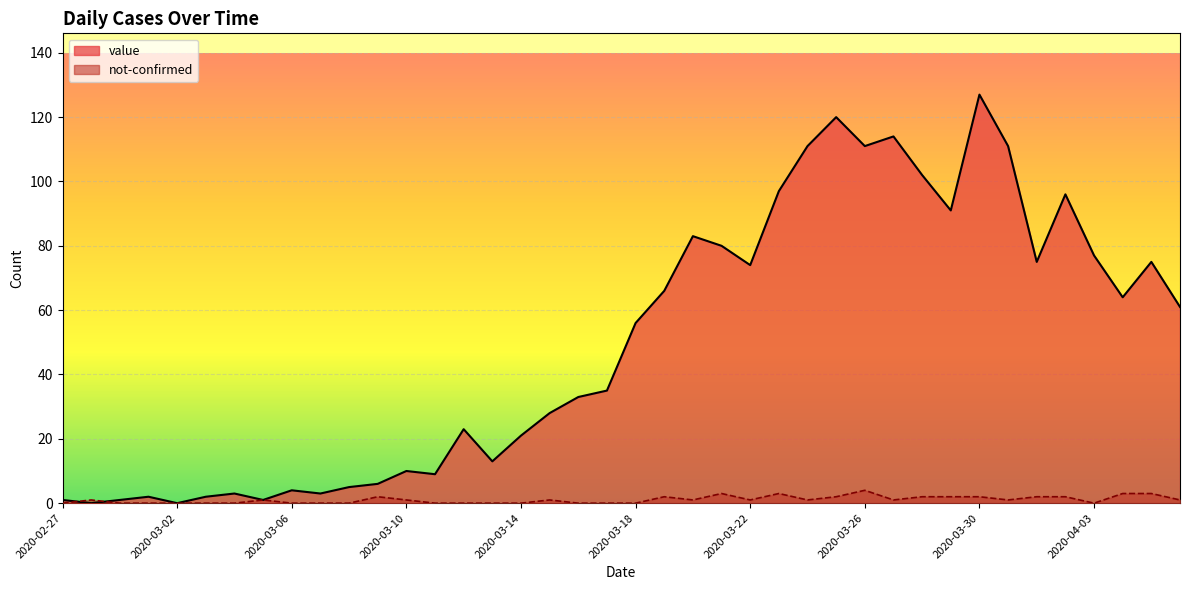

Count the number of data series in this chart.

2